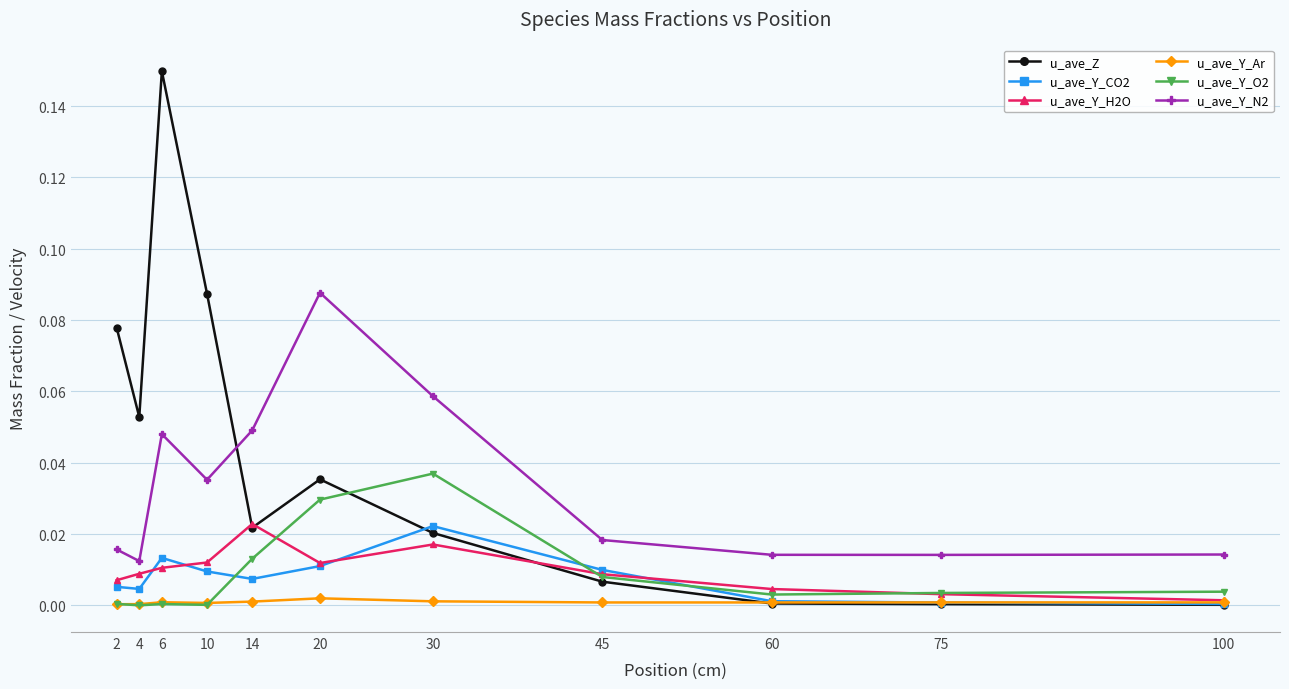

How many intersections are there between u_ave_Y_H2O and u_ave_Z?

3